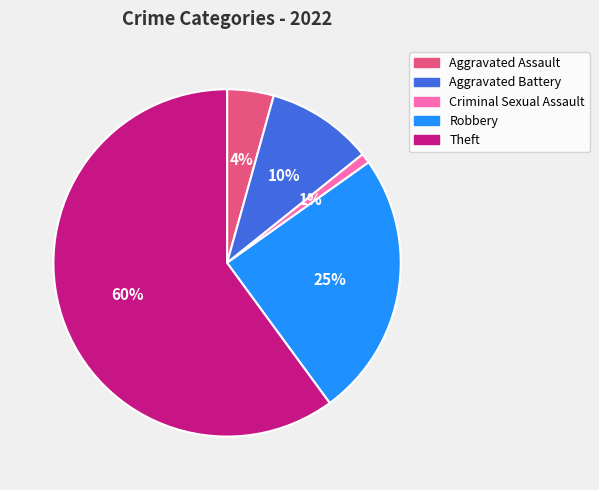

Which has a higher value, Aggravated Battery or Theft?

Theft